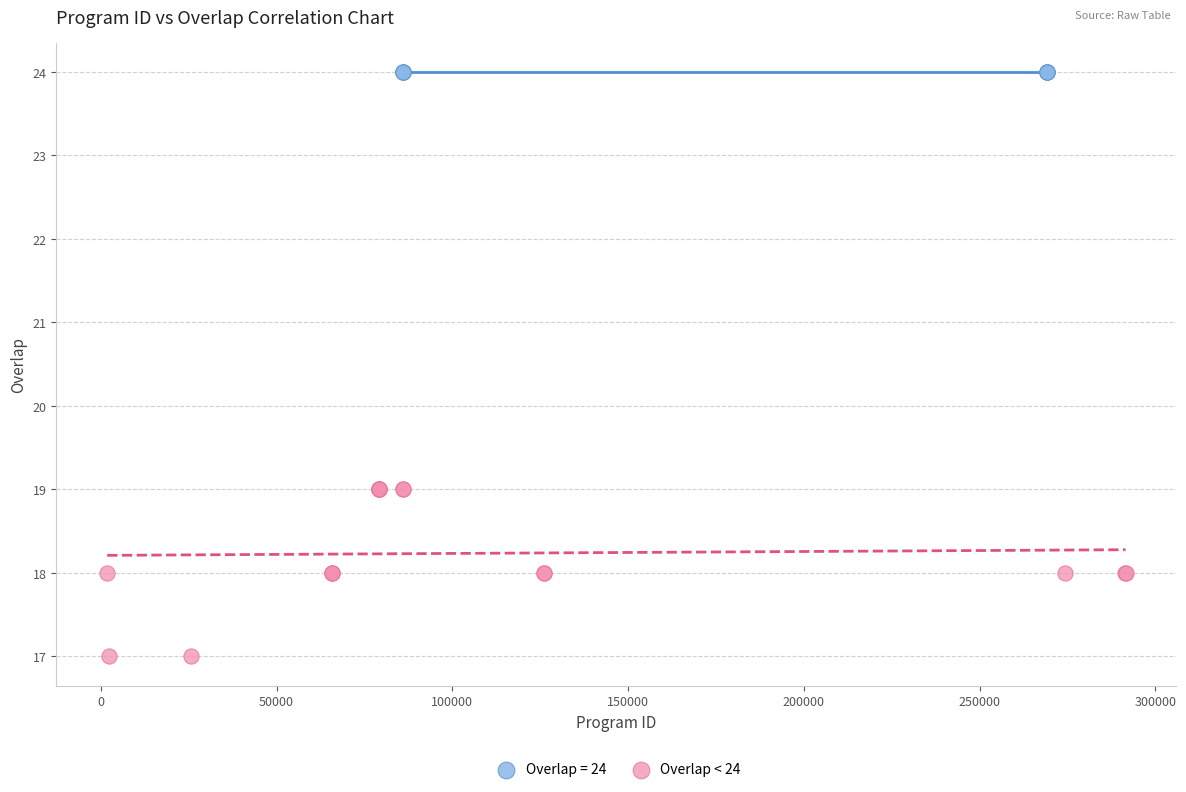

Which series reaches the maximum Y coordinate?

Overlap = 24